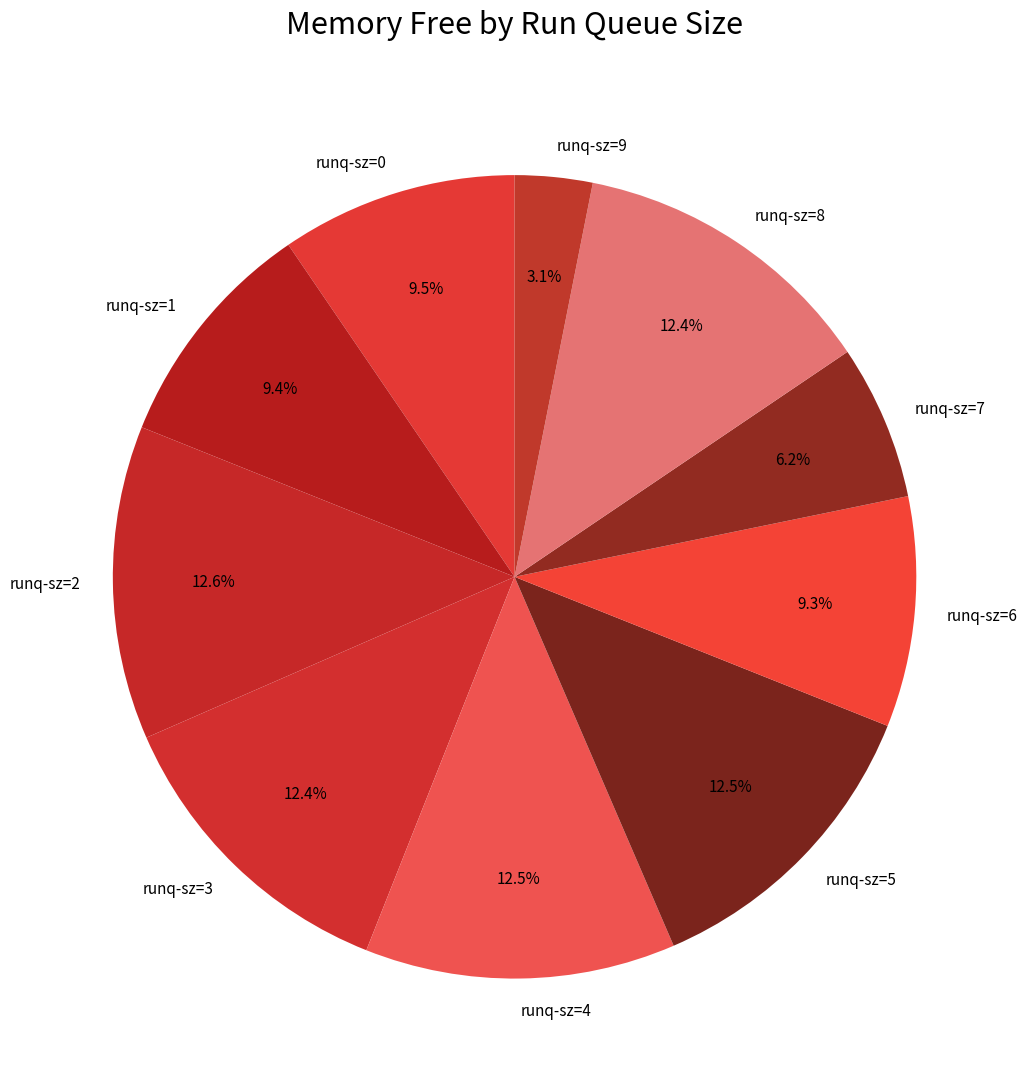

Do runq-sz=7 and runq-sz=9 together represent more than half of the pie?

No